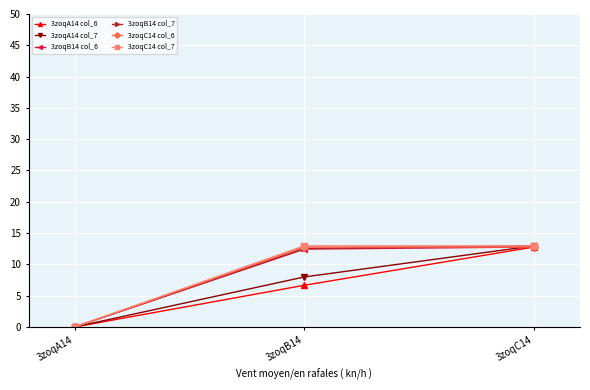

True or false: 3zoqC14 col_6 has a value of 22.3 at 3zoqC14.

False